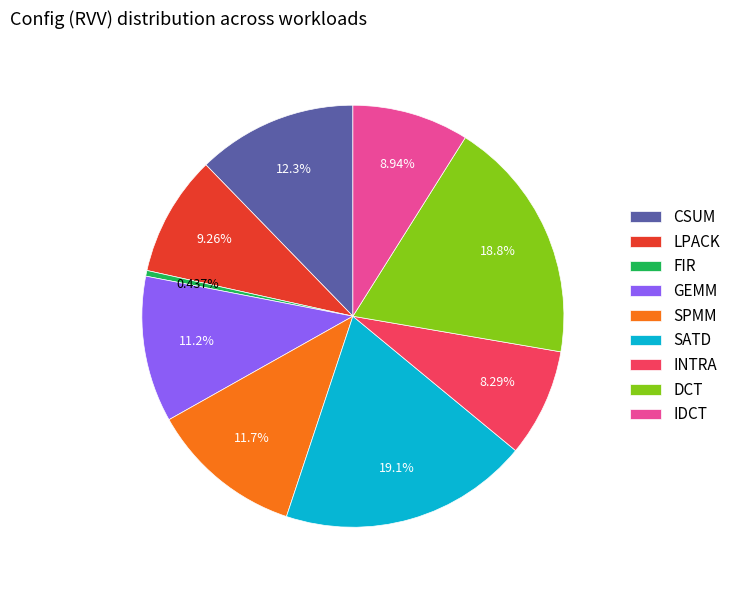

Is there a majority slice in this chart?

No